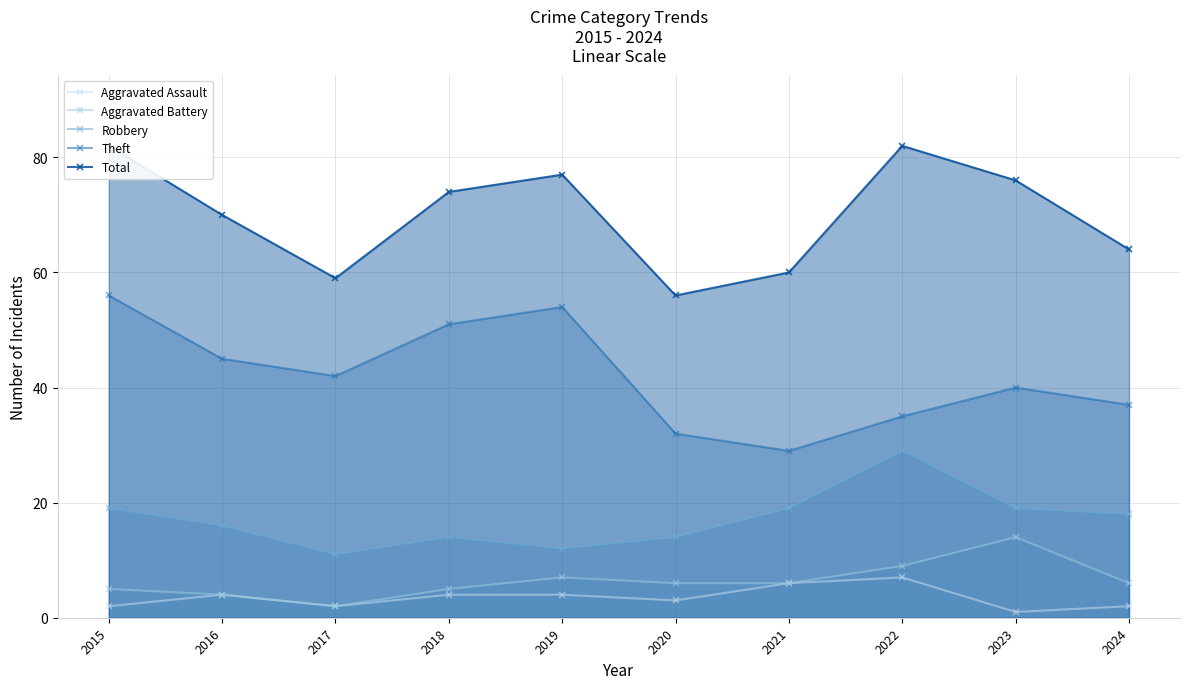

Between 2018 and 2023, which is larger?

2018